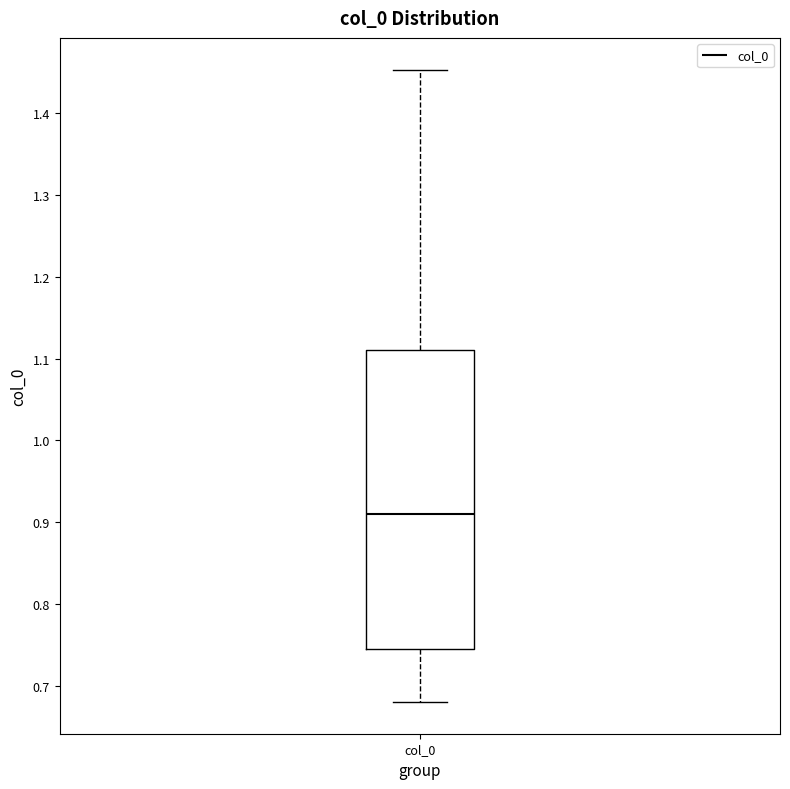

Where does the median line of the box for col_0 sit on the y-axis? The values are not printed on the chart, so give them approximately, as read against the axis.

0.91